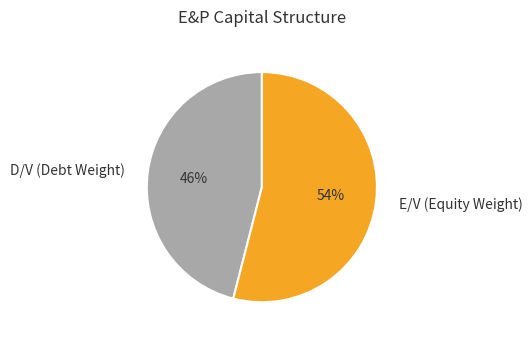

Does E/V (Equity Weight) represent more than half of the total?

Yes